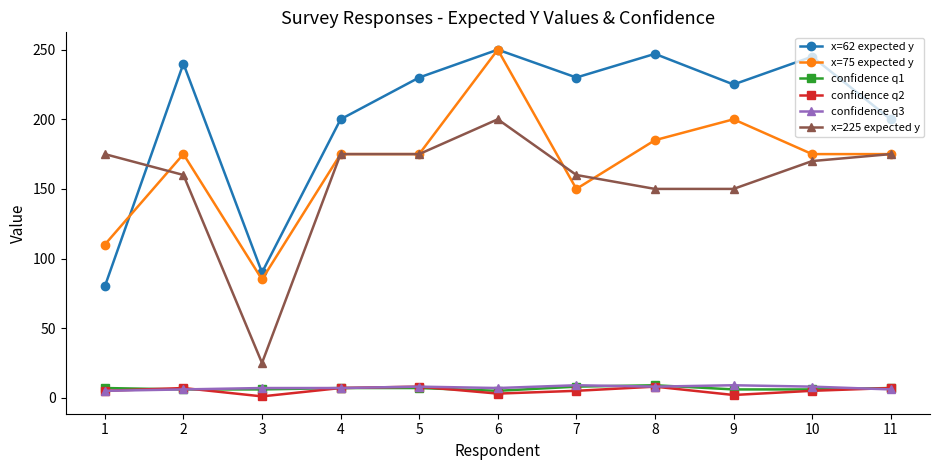

True or false: x=75 expected y and confidence q1 cross at least once.

False